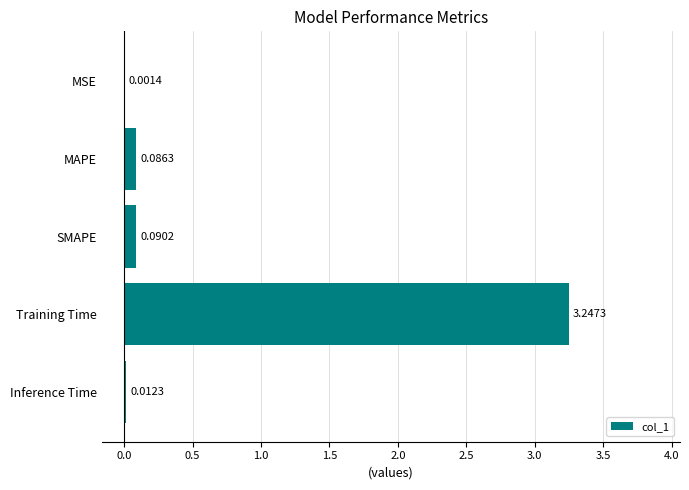

Between SMAPE and MSE, which is larger?

SMAPE